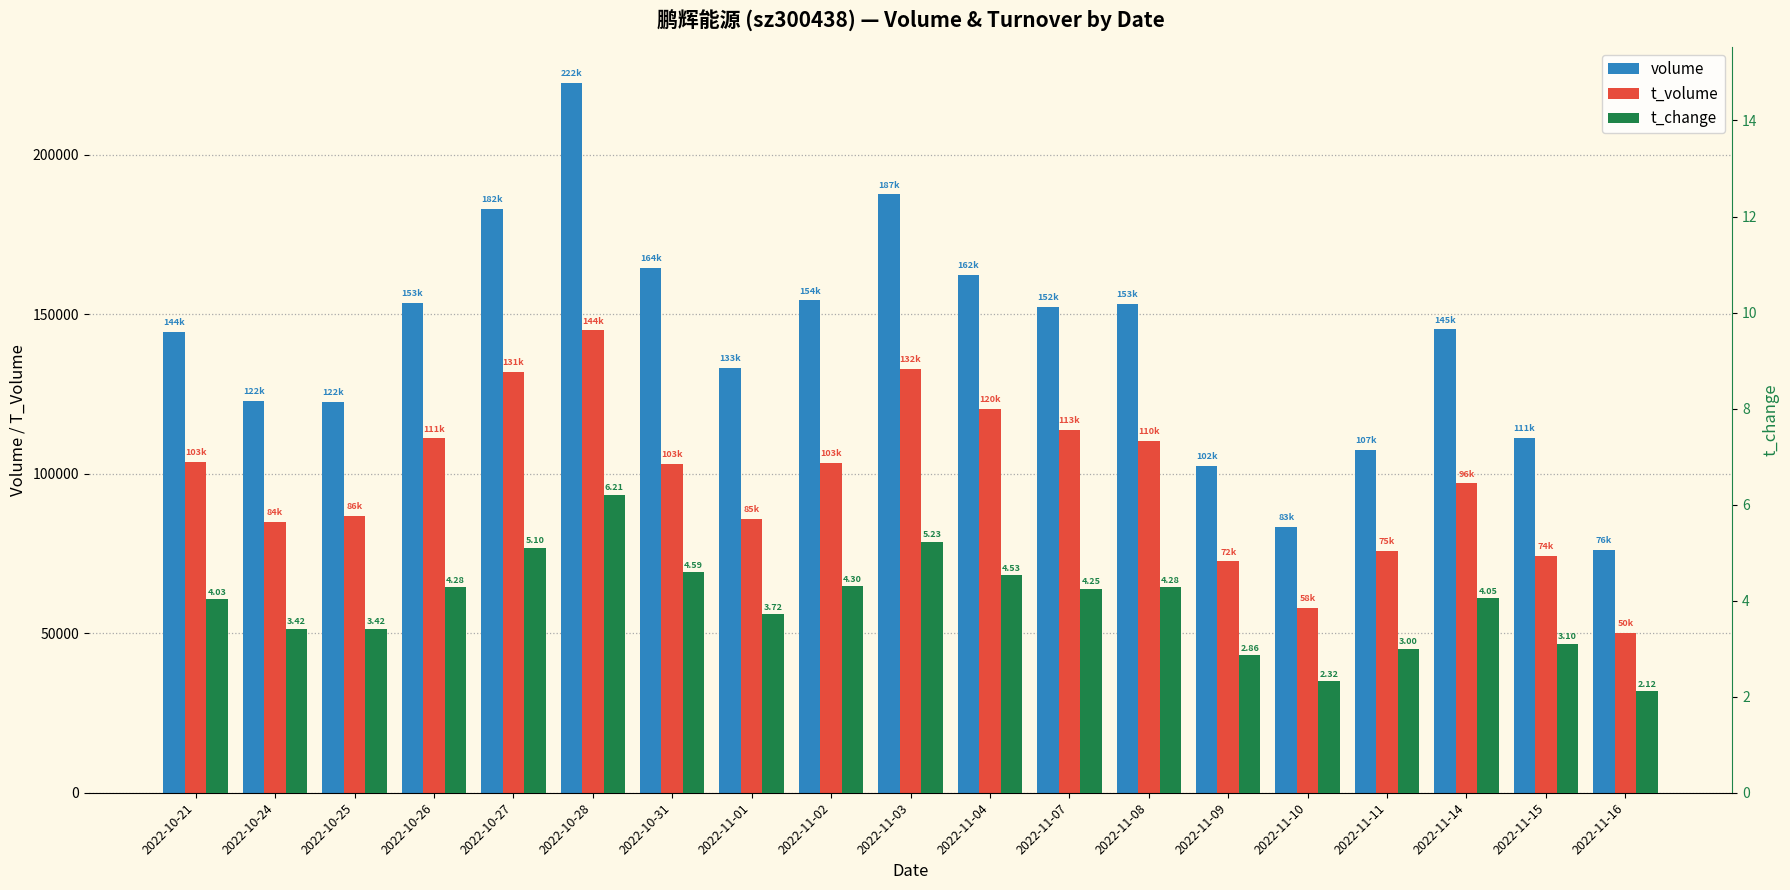

Rank the series by their maximum value, from lowest to highest.

t_change, t_volume, volume